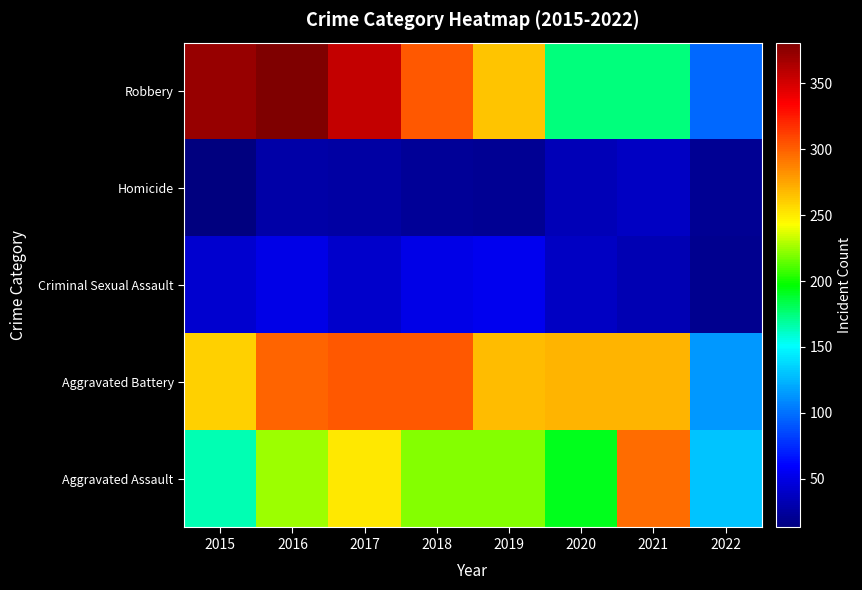

Which category has the lowest value across all series?

2015